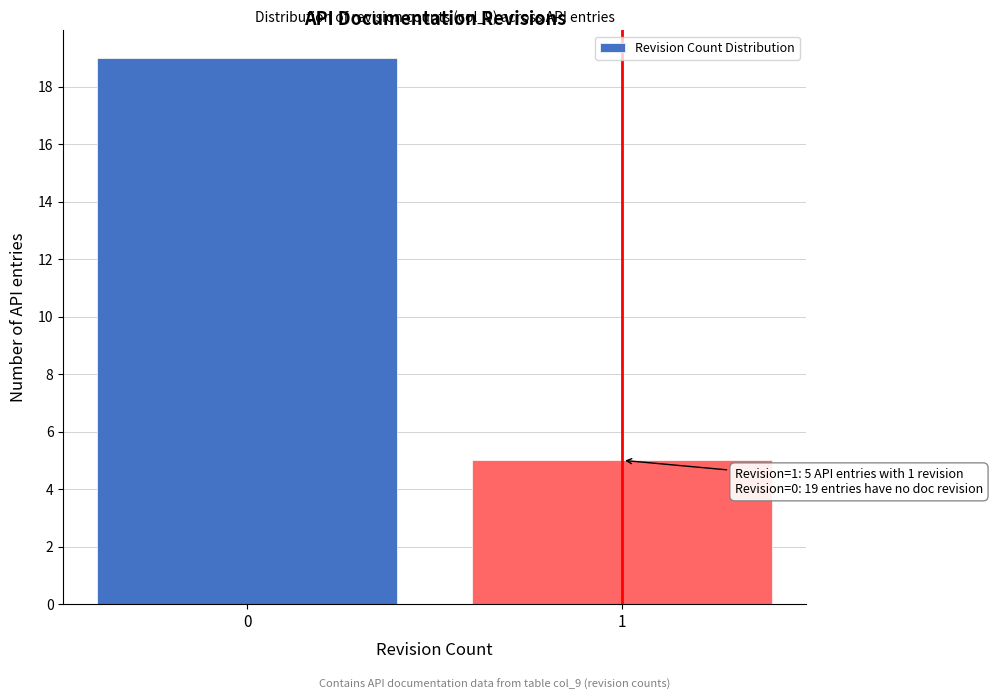

Reading right to left, extract all data points from this chart.

1=5	0=19